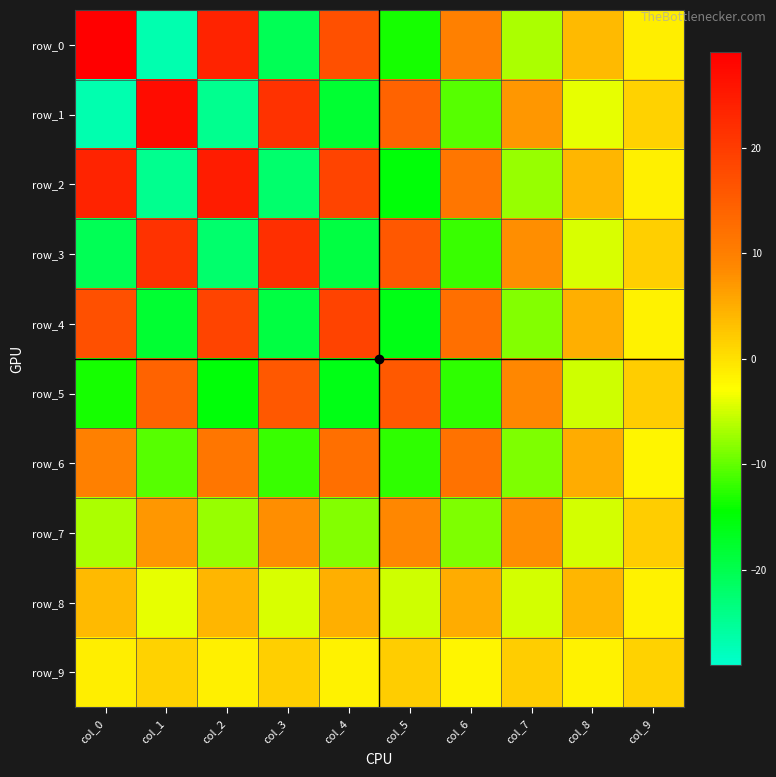

Which series changed the most between col_8 and col_9?

row_6